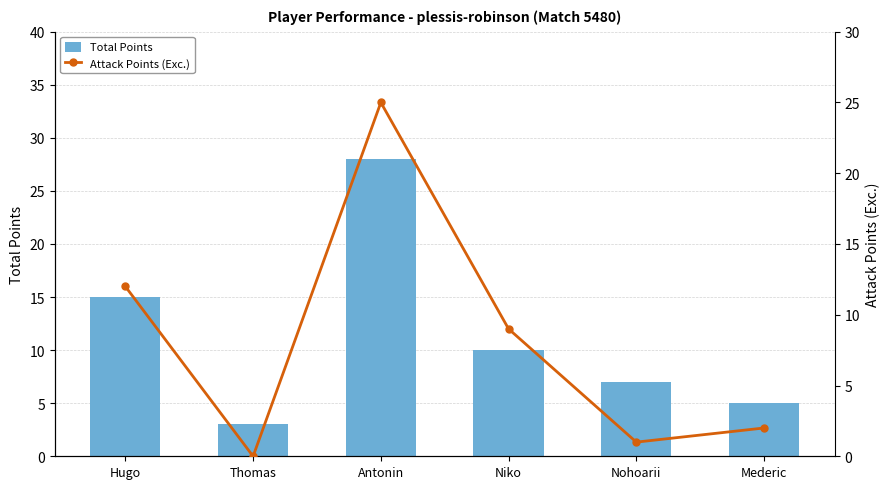

True or false: Total Points has a value of 5 at Mederic.

True